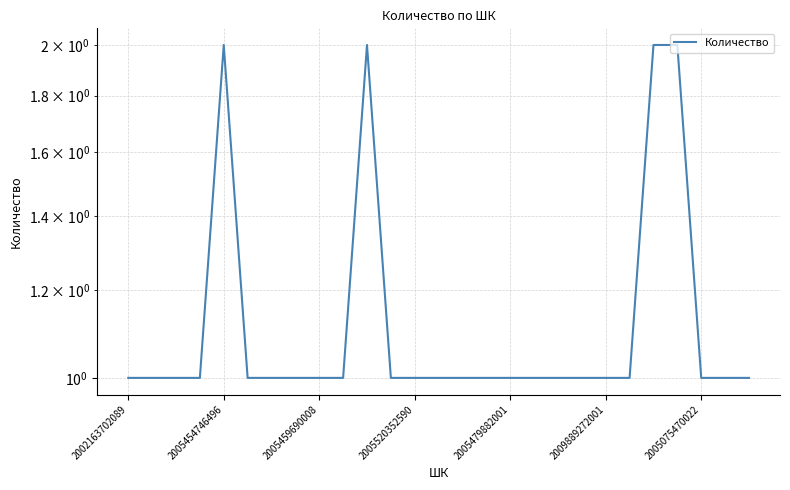

What is the average value?

1